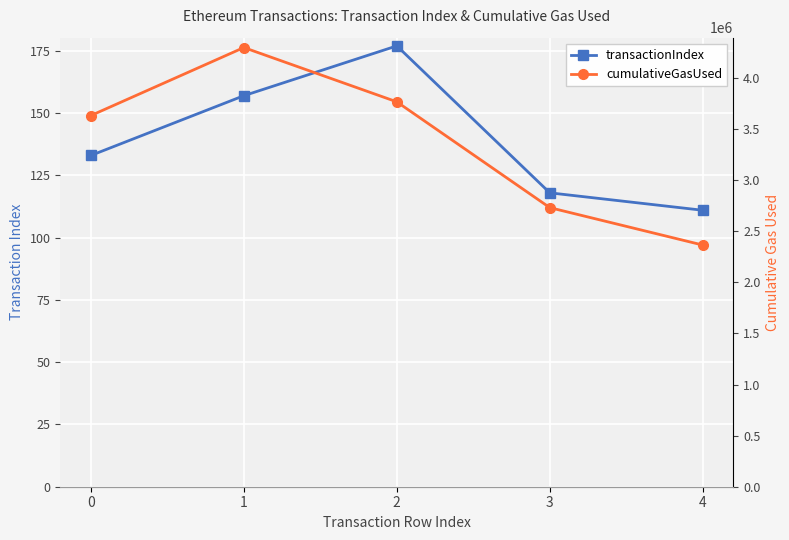

Which category has the lowest value in the transactionIndex series?

4